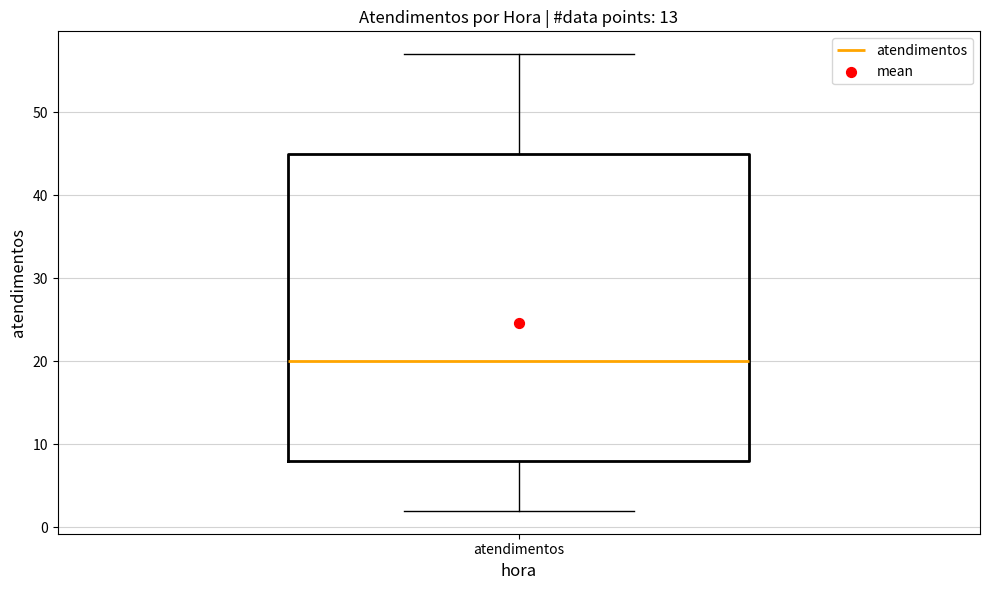

Transcribe this box plot: give where the median line is, the range the box spans, and where the two whiskers end, as read against the y-axis. The values are not printed on the chart, so give them approximately, as read against the axis.

median 20, box 8 to 45, whiskers 2 to 57